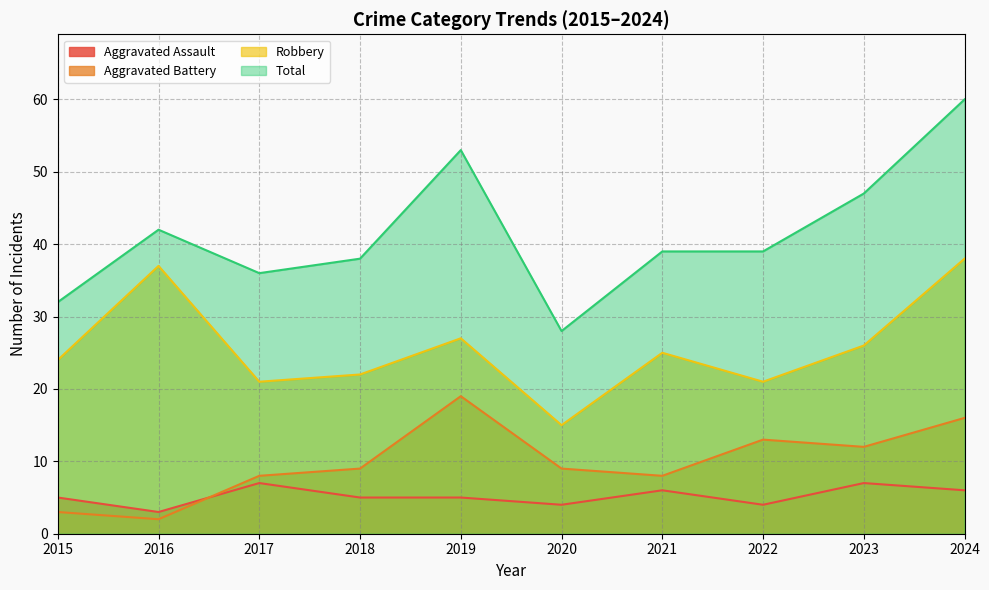

Does the chart display data point markers on the line(s)?

No